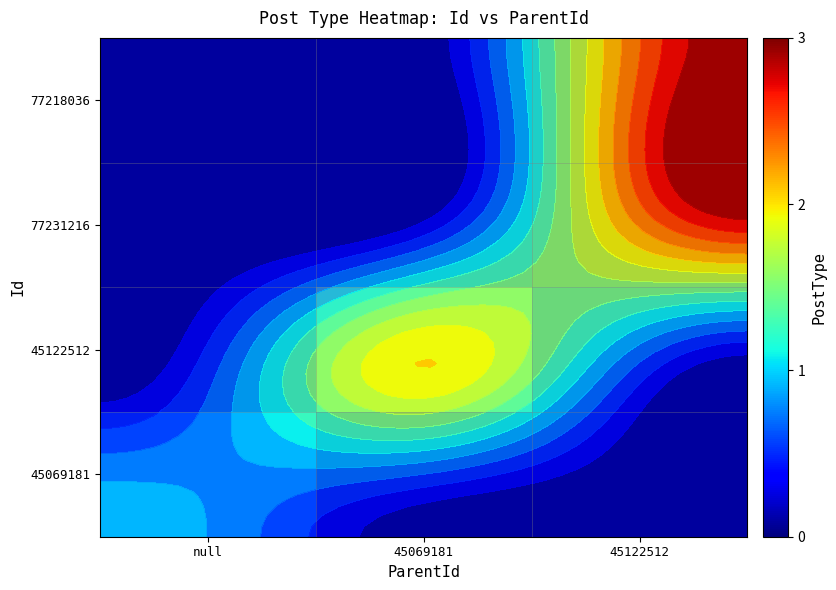

Where is 45069181 nearest to the value 0?

45069181